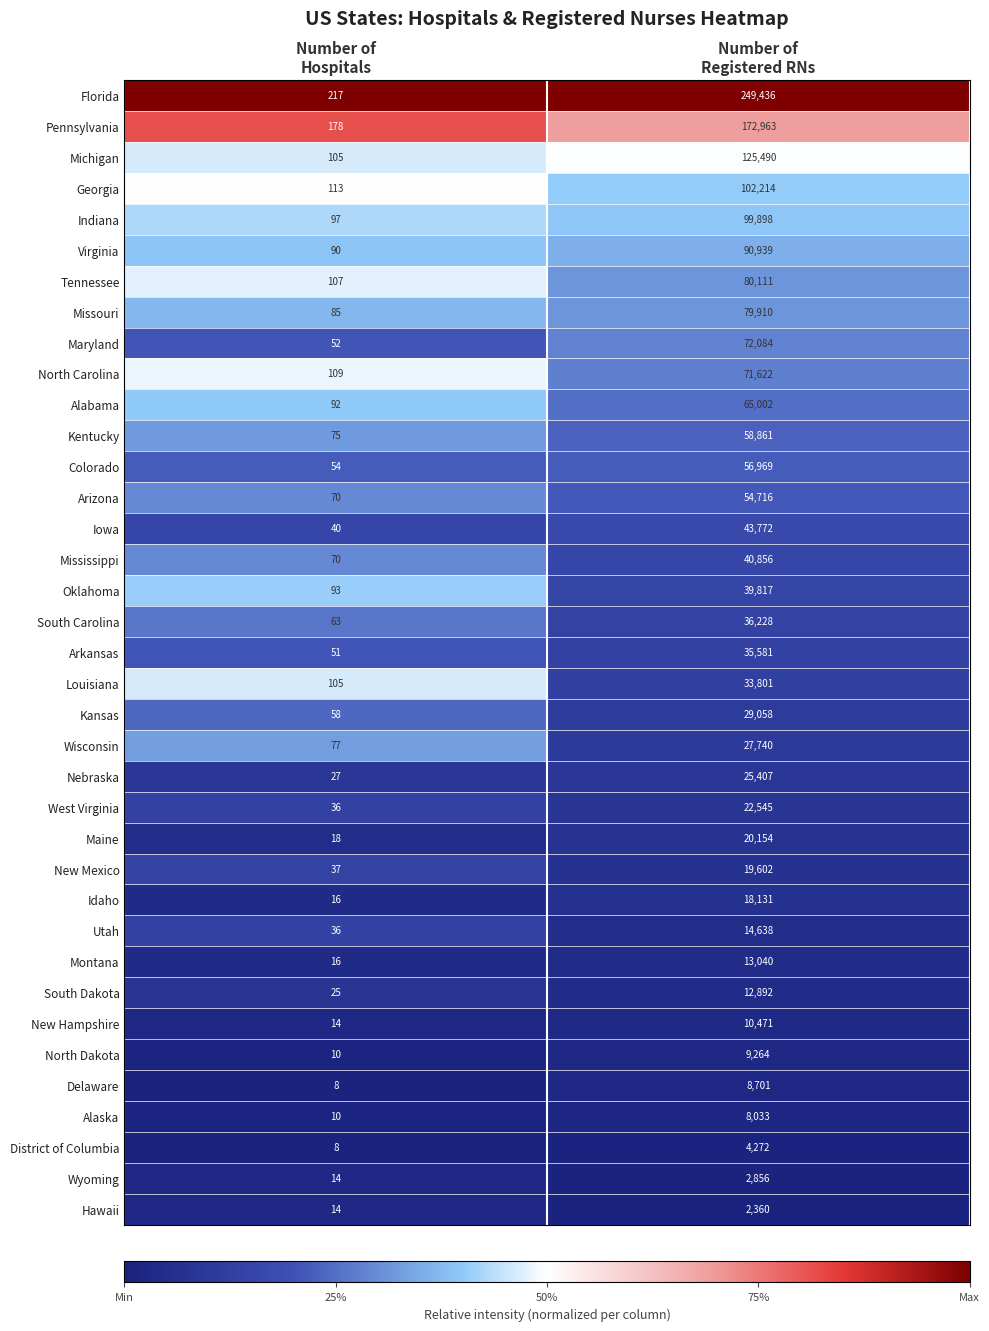

Which series has the largest range (max minus min)?

Florida